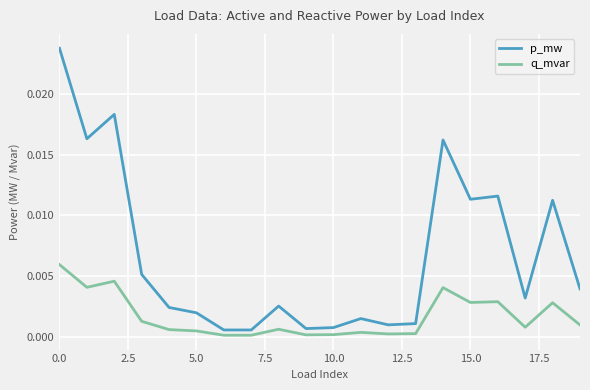

Which series has the widest spread of values?

p_mw